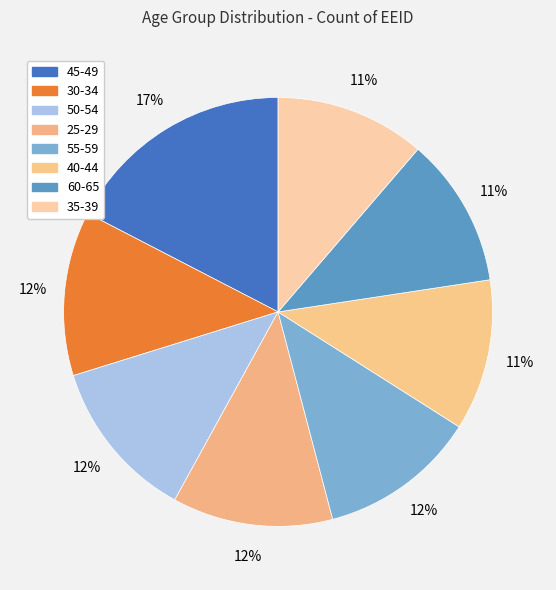

Which slice is the largest?

45-49